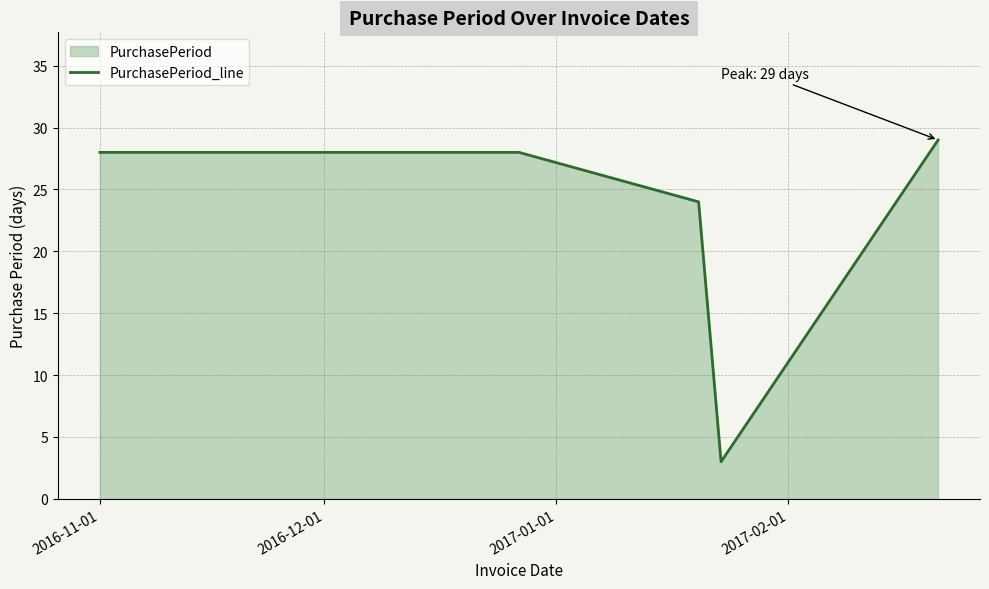

What is the smallest value displayed?

3